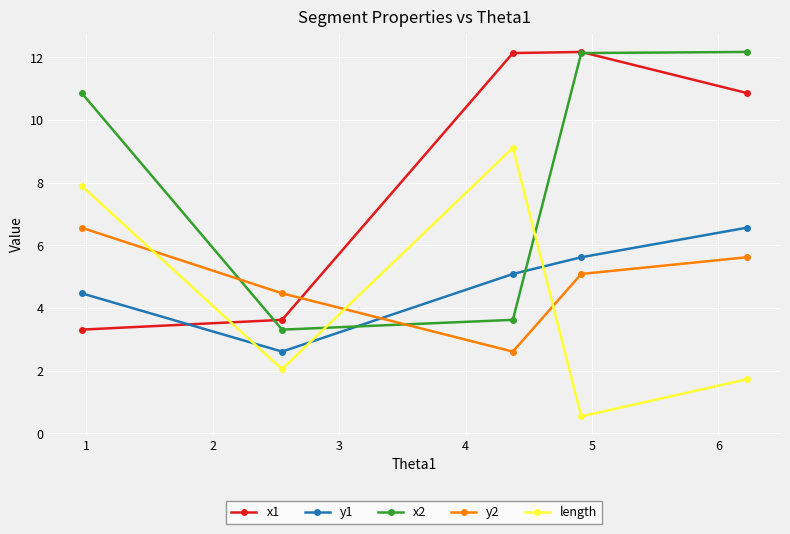

What is the minimum value shown in the chart?

0.5